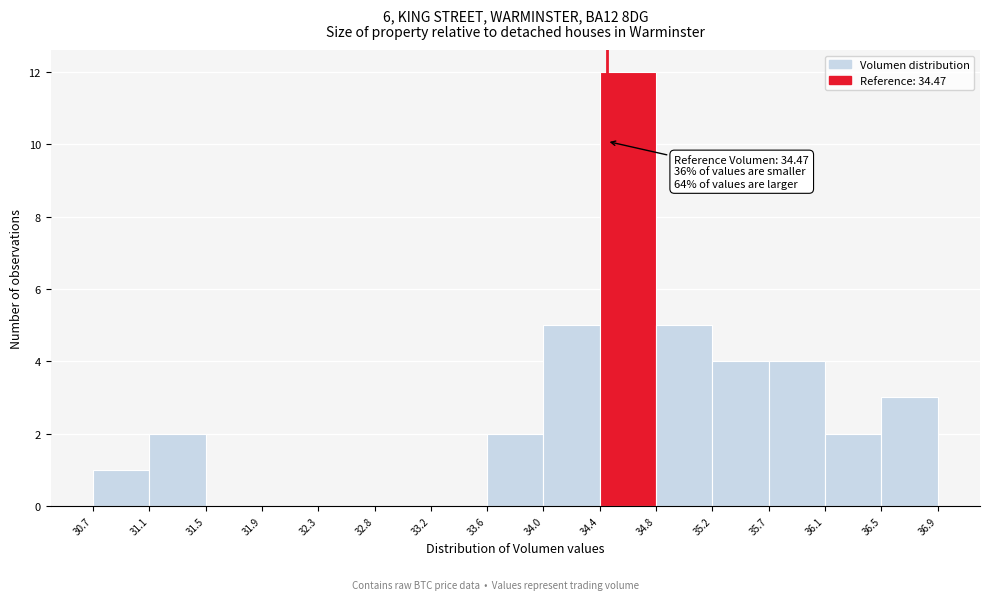

Which range on the x-axis has the tallest bar?

34.4 to 34.8